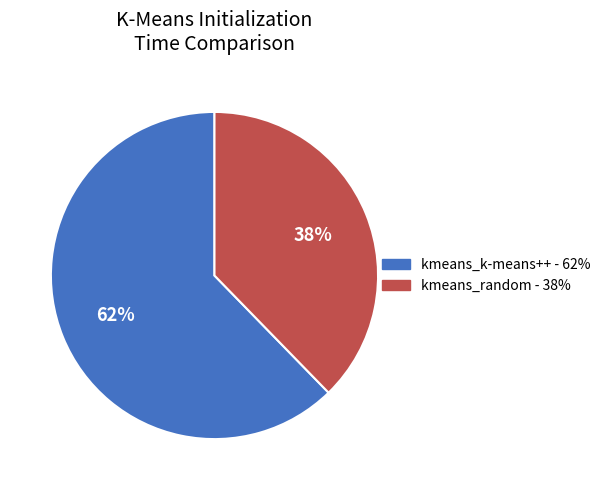

To the nearest percent, what portion does kmeans_k-means++ represent?

62%